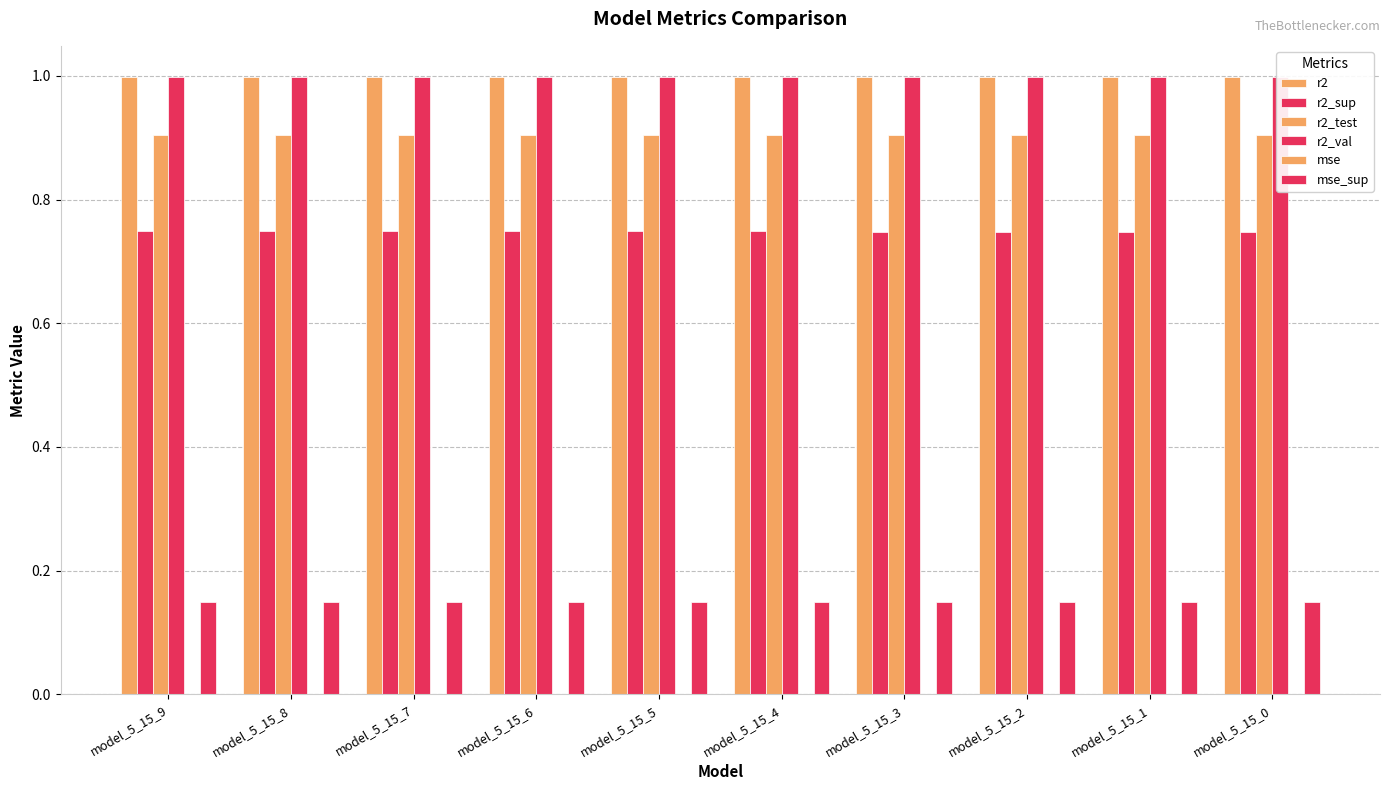

Is the value of r2_test at model_5_15_2 greater than the value of mse_sup at model_5_15_9?

Yes